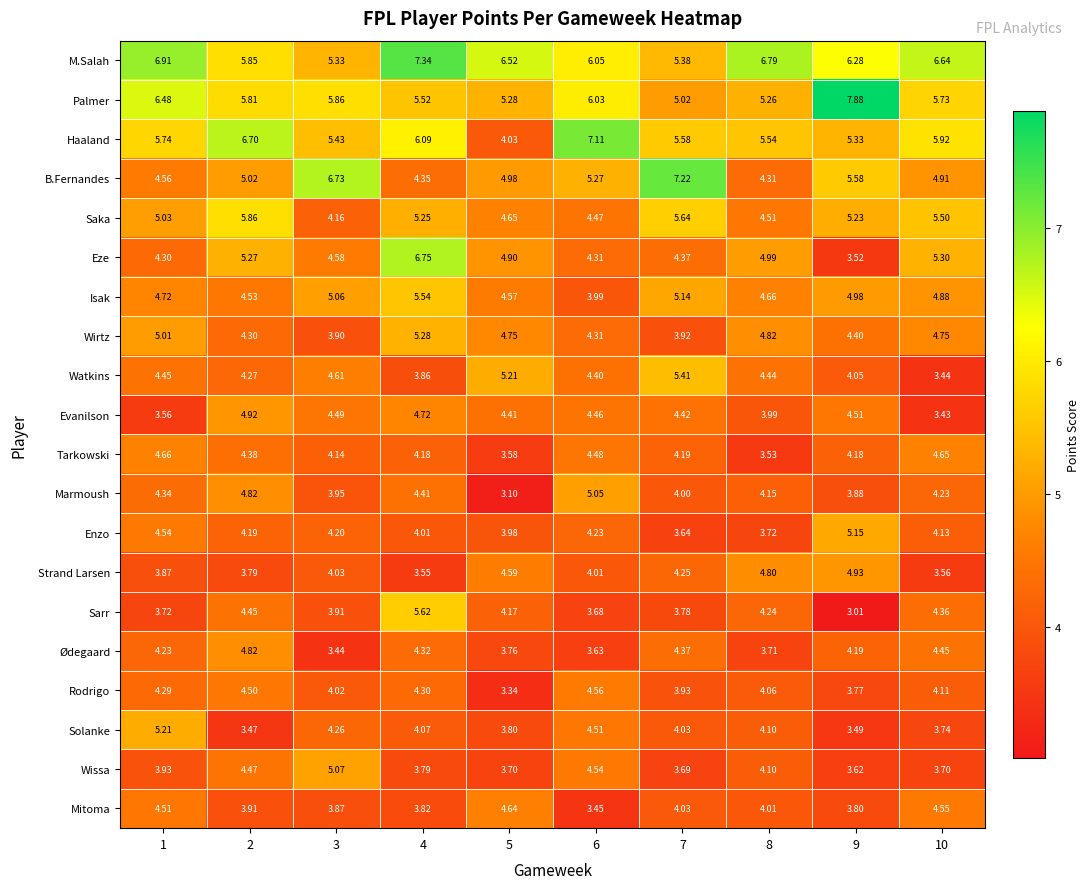

Which series has the largest total across all categories?

M.Salah